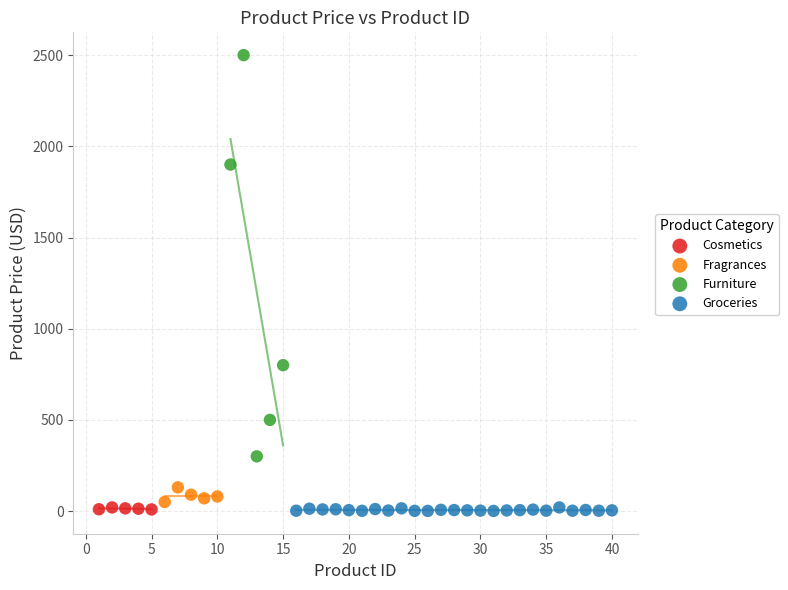

Which series reaches the maximum Y coordinate?

Furniture